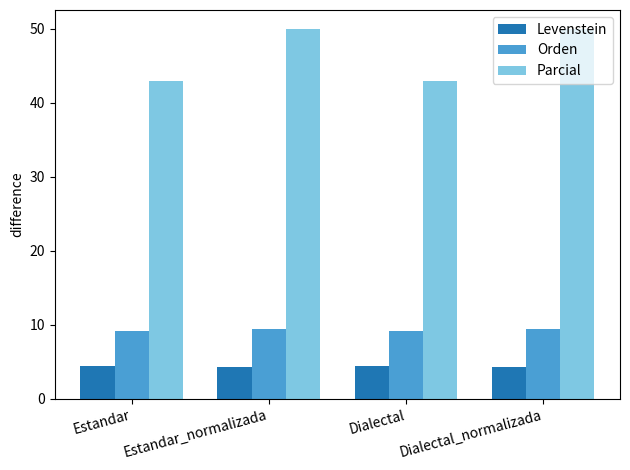

Is it true that Parcial equals 42.9 at Dialectal?

True